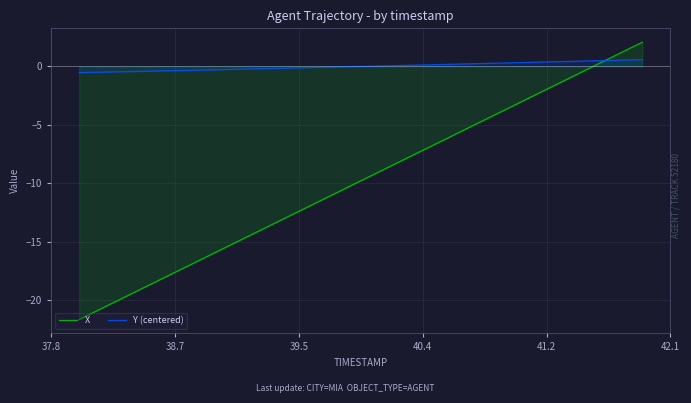

Does the chart display data point markers on the line(s)?

No